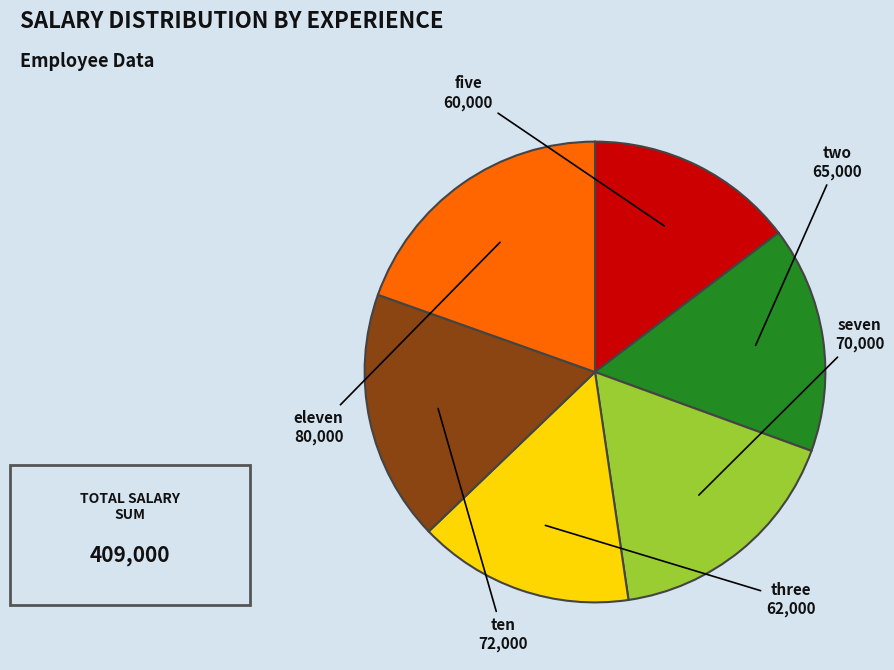

Is there any slice that represents more than half of the pie?

No